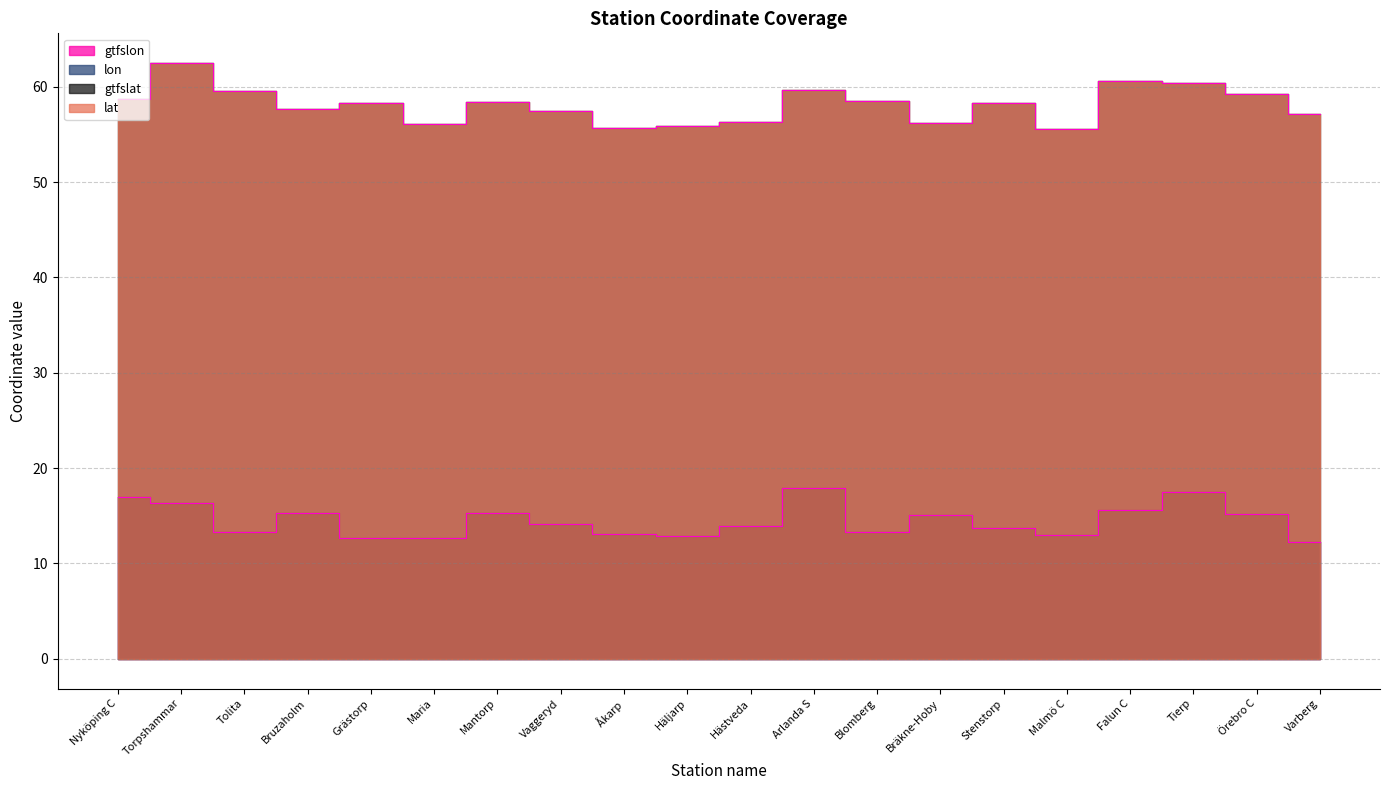

What is the greatest value displayed?

62.5